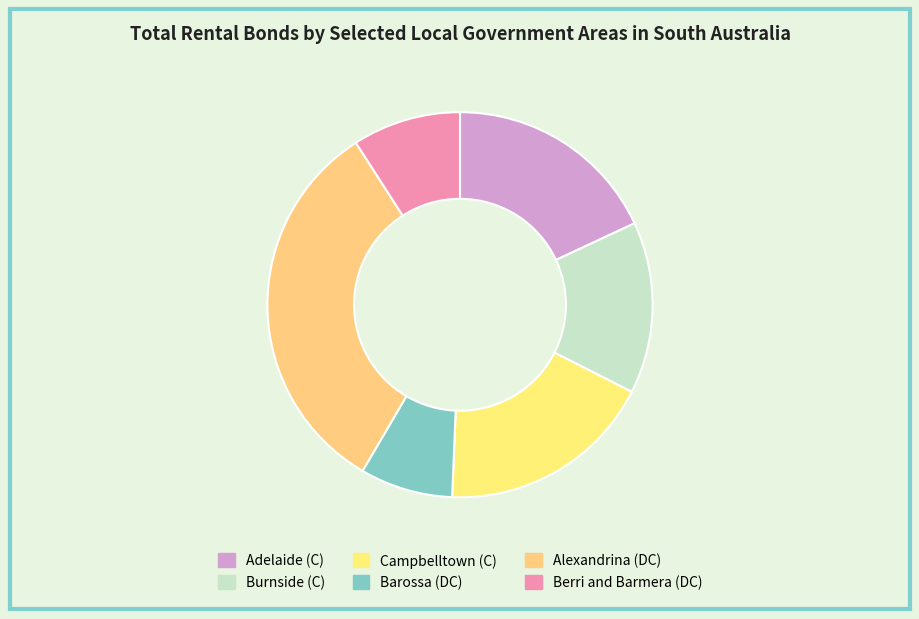

What is the change in value from Burnside (C) to Barossa (DC)?

-255